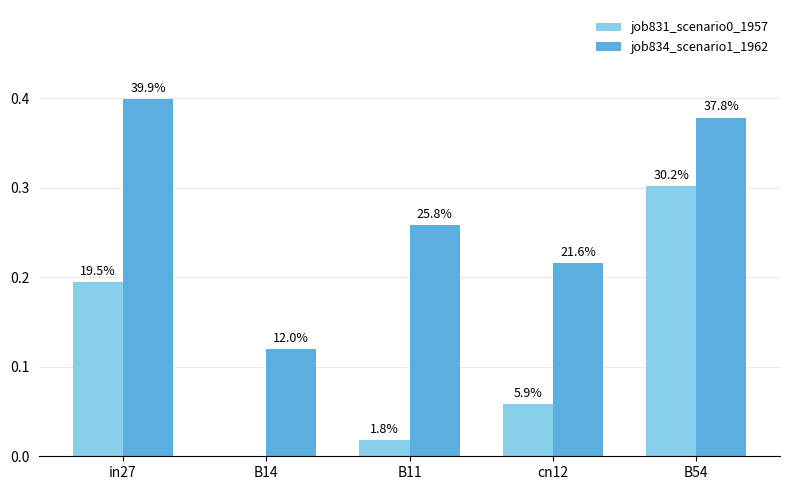

What is the difference between the highest and lowest values at in27?

0.2